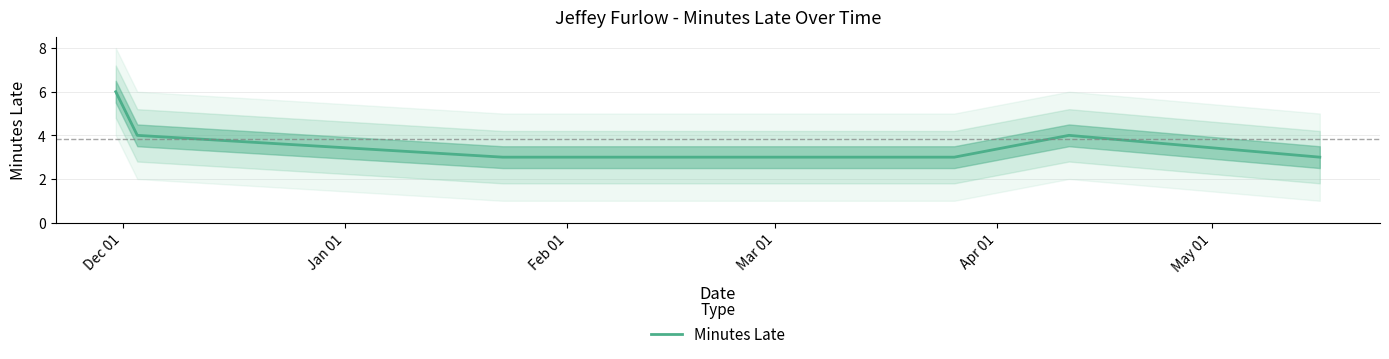

What is the lowest value of the Minutes Late series?

3